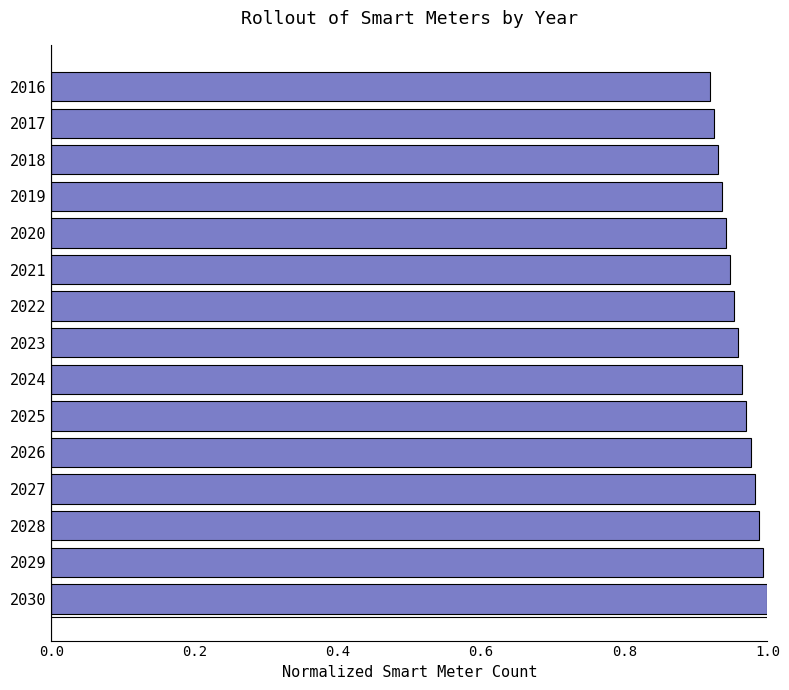

Which has a higher value, 2026 or 2022?

2026